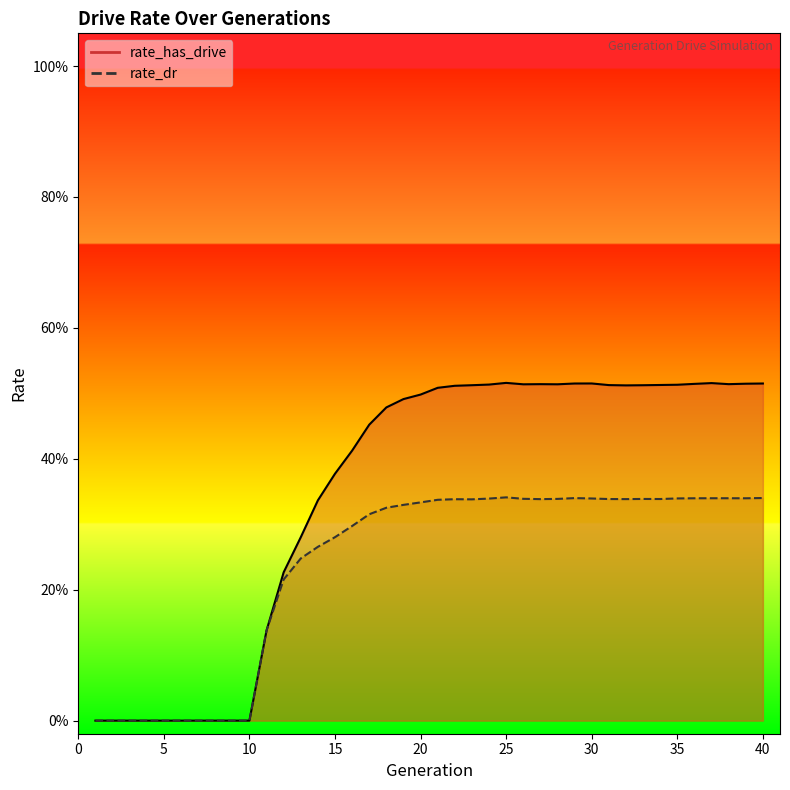

Is it true that rate_has_drive equals 0.3 at 14?

True